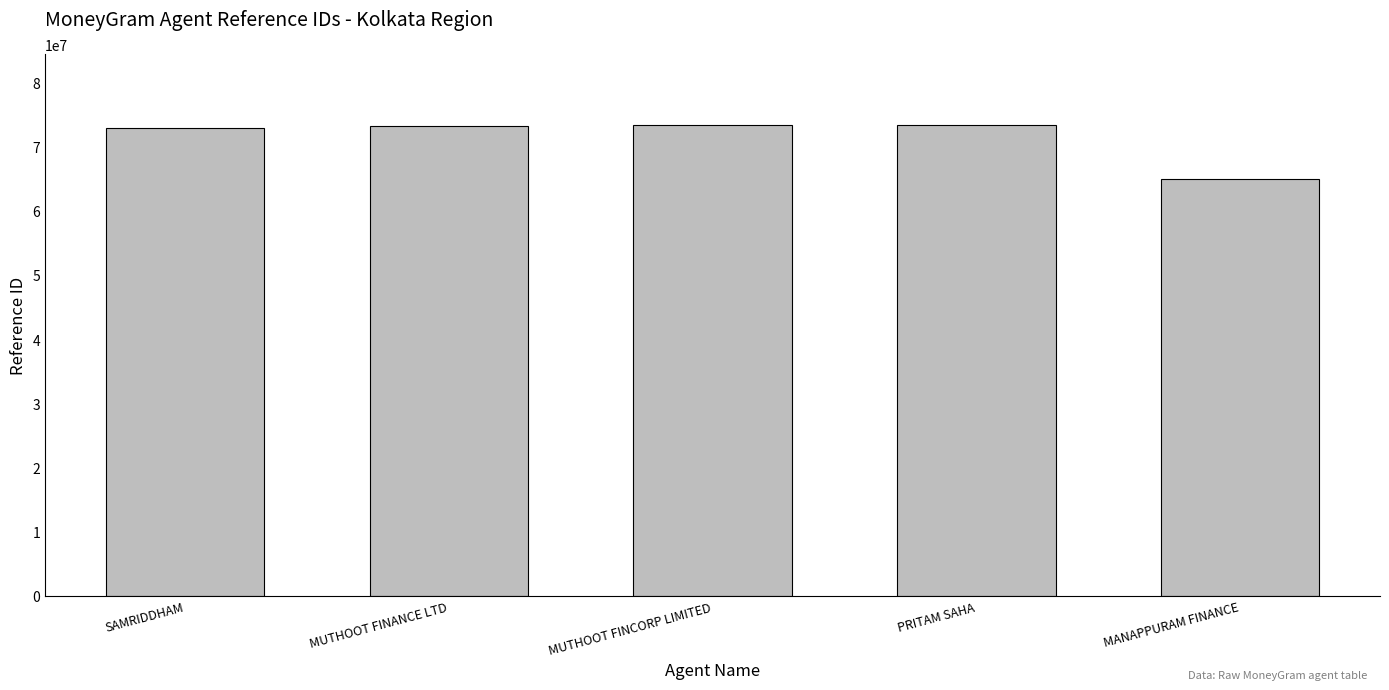

What is the change in value from MUTHOOT FINANCE LTD to PRITAM SAHA?

+141683